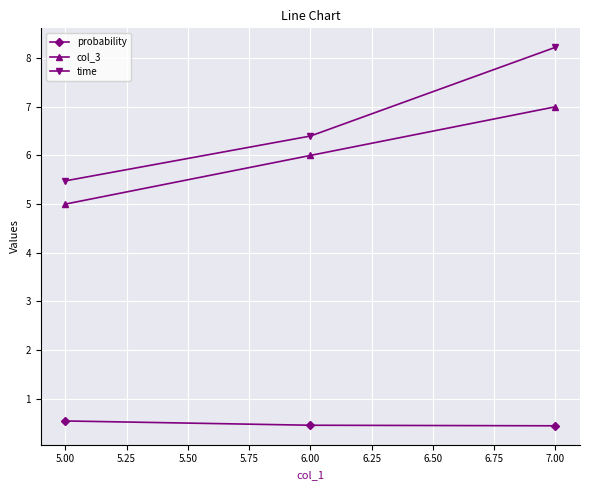

The value of time at 6.00 is 9.6. True or false?

False